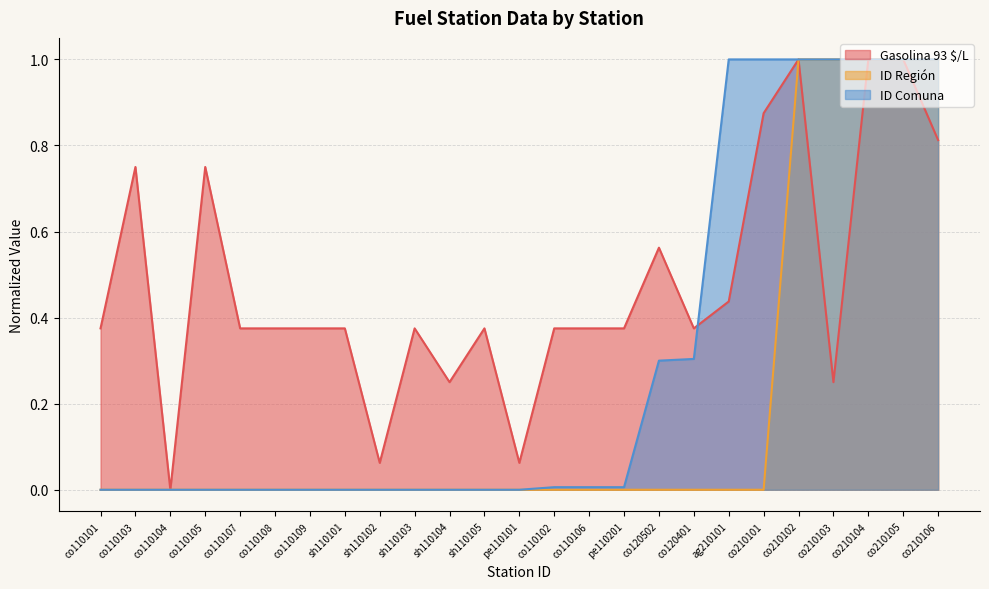

Does the chart display data point markers on the line(s)?

No